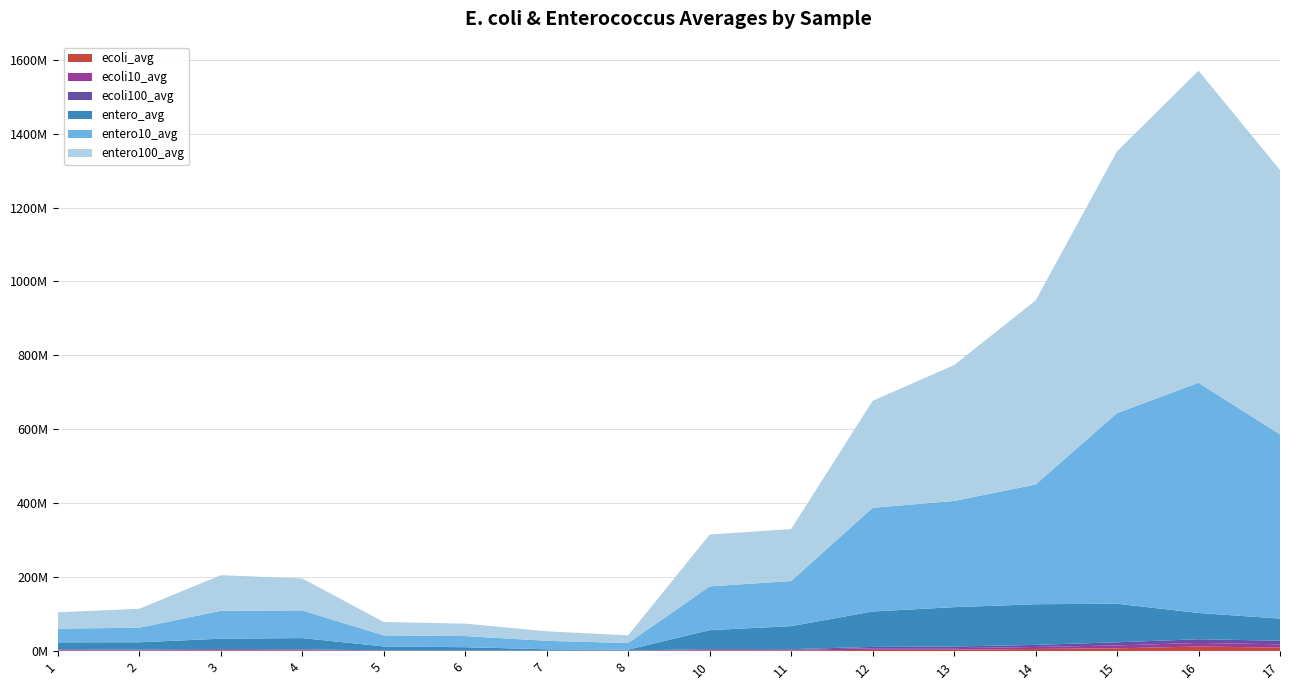

Reading left to right, transcribe all the data shown in this chart.

ecoli_avg: 1675590.7	1389635.1	1942116.2	1789739.6	725555.1	609192.0	476319.0	615888.9	1768264.6	1688972.8	3629437.5	3955035.8	6058331.1	7722474.7	12602434.7	9673475.8
ecoli10_avg: 1545306.8	1326303.1	1784791.1	1625348.2	672228.6	697560.5	456688.9	552895.2	2022557.8	1840076.5	4247766.0	4185321.0	5344689.2	7853335.8	9752536.7	8914345.0
ecoli100_avg: 1657259.0	1685947.2	2106542.6	1677730.6	703782.1	615829.5	449896.7	527255.4	2035786.5	1883654.7	3725649.9	4576497.5	5645458.4	8473455.4	9987715.2	9782370.4
entero_avg: 19052990.4	19685985.3	27974391.9	30333449.4	10718946.3	8850358.5	3821448.4	2494667.1	51159619.3	62263068.5	95810811.1	106349040.1	110012635.8	104293044.0	71079381.4	59821283.9
entero10_avg: 37090779.6	39428271.8	75484505.8	74784992.2	29949249.3	30103221.3	22838785.0	17926925.2	118277519.8	122112704.6	280488761.0	287279229.5	323697982.8	515642780.1	622692859.9	498033200.2
entero100_avg: 44200135.0	51202777.9	96334097.5	86522832.8	36216287.8	33570637.1	25719972.6	20755808.8	140169830.2	140540706.9	289255921.9	367489897.3	497780700.2	708049291.9	843997819.6	715188741.6